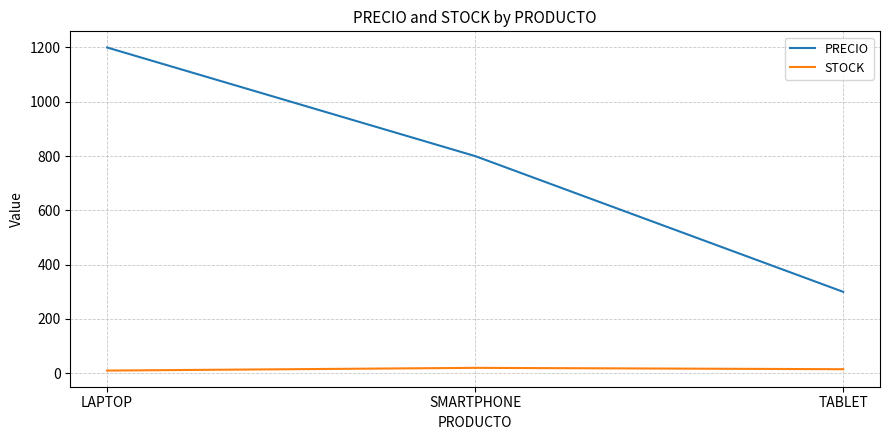

What is the total value across all series at LAPTOP?

1210